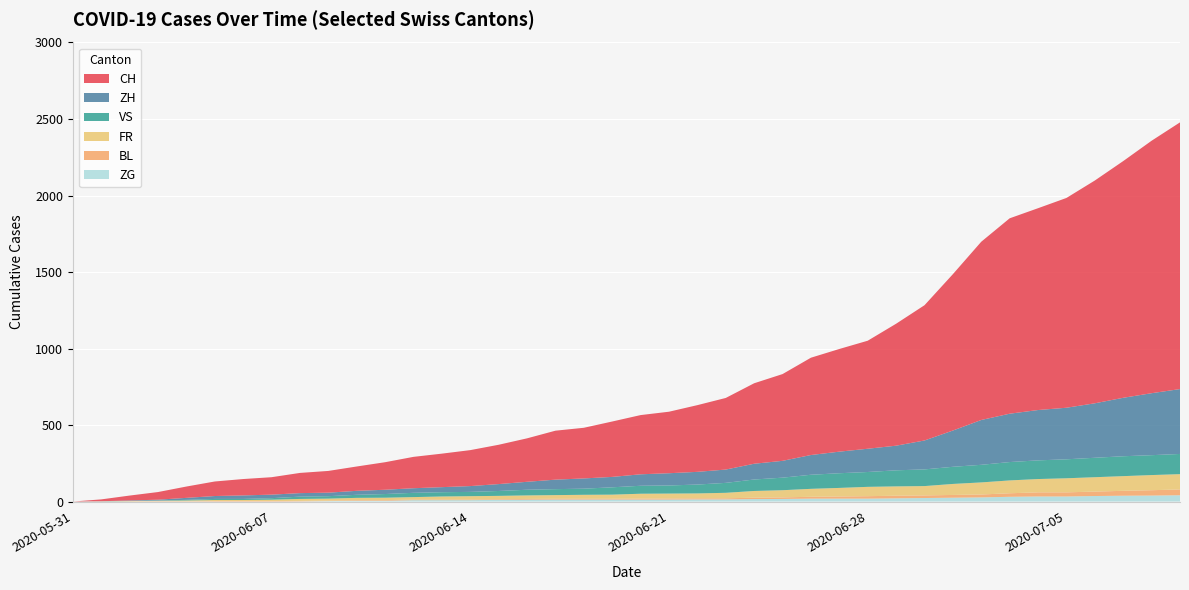

Reading right to left, what are all the values shown in this chart?

CH: 2020-07-09=1743	2020-07-08=1650	2020-07-07=1547	2020-07-06=1456	2020-07-05=1371	2020-07-04=1319	2020-07-03=1277	2020-07-02=1165	2020-07-01=1022	2020-06-30=884	2020-06-29=797	2020-06-28=706	2020-06-27=671	2020-06-26=636	2020-06-25=567	2020-06-24=526	2020-06-23=468	2020-06-22=436	2020-06-21=402	2020-06-20=387	2020-06-19=362	2020-06-18=331	2020-06-17=320	2020-06-16=284	2020-06-15=257	2020-06-14=235	2020-06-13=219	2020-06-12=205	2020-06-11=180	2020-06-10=159	2020-06-09=142	2020-06-08=132	2020-06-07=114	2020-06-06=107	2020-06-05=95	2020-06-04=74	2020-06-03=50	2020-06-02=32	2020-06-01=12	2020-05-31=0
ZH: 2020-07-09=424	2020-07-08=405	2020-07-07=382	2020-07-06=356	2020-07-05=337	2020-07-04=329	2020-07-03=316	2020-07-02=293	2020-07-01=237	2020-06-30=189	2020-06-29=161	2020-06-28=152	2020-06-27=141	2020-06-26=129	2020-06-25=110	2020-06-24=103	2020-06-23=87	2020-06-22=83	2020-06-21=80	2020-06-20=75	2020-06-19=68	2020-06-18=67	2020-06-17=62	2020-06-16=52	2020-06-15=45	2020-06-14=38	2020-06-13=33	2020-06-12=30	2020-06-11=28	2020-06-10=26	2020-06-09=23	2020-06-08=23	2020-06-07=23	2020-06-06=23	2020-06-05=19	2020-06-04=13	2020-06-03=5	2020-06-02=2	2020-06-01=0	2020-05-31=0
VS: 2020-07-09=132	2020-07-08=130	2020-07-07=130	2020-07-06=127	2020-07-05=124	2020-07-04=122	2020-07-03=120	2020-07-02=115	2020-07-01=112	2020-06-30=109	2020-06-29=105	2020-06-28=97	2020-06-27=96	2020-06-26=92	2020-06-25=82	2020-06-24=75	2020-06-23=65	2020-06-22=58	2020-06-21=53	2020-06-20=52	2020-06-19=48	2020-06-18=40	2020-06-17=39	2020-06-16=37	2020-06-15=32	2020-06-14=28	2020-06-13=28	2020-06-12=28	2020-06-11=24	2020-06-10=20	2020-06-09=16	2020-06-08=15	2020-06-07=10	2020-06-06=7	2020-06-05=7	2020-06-04=4	2020-06-03=2	2020-06-02=2	2020-06-01=1	2020-05-31=0
FR: 2020-07-09=100	2020-07-08=99	2020-07-07=96	2020-07-06=94	2020-07-05=92	2020-07-04=87	2020-07-03=84	2020-07-02=79	2020-07-01=72	2020-06-30=61	2020-06-29=61	2020-06-28=61	2020-06-27=56	2020-06-26=52	2020-06-25=47	2020-06-24=44	2020-06-23=36	2020-06-22=32	2020-06-21=32	2020-06-20=32	2020-06-19=27	2020-06-18=26	2020-06-17=24	2020-06-16=23	2020-06-15=22	2020-06-14=22	2020-06-13=20	2020-06-12=16	2020-06-11=16	2020-06-10=15	2020-06-09=13	2020-06-08=13	2020-06-07=9	2020-06-06=7	2020-06-05=7	2020-06-04=5	2020-06-03=3	2020-06-02=2	2020-06-01=0	2020-05-31=0
BL: 2020-07-09=38	2020-07-08=35	2020-07-07=32	2020-07-06=29	2020-07-05=27	2020-07-04=27	2020-07-03=23	2020-07-02=19	2020-07-01=18	2020-06-30=17	2020-06-29=17	2020-06-28=16	2020-06-27=14	2020-06-26=12	2020-06-25=10	2020-06-24=9	2020-06-23=7	2020-06-22=7	2020-06-21=7	2020-06-20=6	2020-06-19=5	2020-06-18=5	2020-06-17=5	2020-06-16=5	2020-06-15=4	2020-06-14=4	2020-06-13=4	2020-06-12=4	2020-06-11=4	2020-06-10=4	2020-06-09=3	2020-06-08=3	2020-06-07=3	2020-06-06=3	2020-06-05=3	2020-06-04=2	2020-06-03=2	2020-06-02=1	2020-06-01=1	2020-05-31=0
ZG: 2020-07-09=41	2020-07-08=39	2020-07-07=38	2020-07-06=36	2020-07-05=33	2020-07-04=33	2020-07-03=31	2020-07-02=27	2020-07-01=25	2020-06-30=23	2020-06-29=21	2020-06-28=19	2020-06-27=19	2020-06-26=19	2020-06-25=17	2020-06-24=16	2020-06-23=14	2020-06-22=14	2020-06-21=13	2020-06-20=13	2020-06-19=13	2020-06-18=13	2020-06-17=13	2020-06-16=12	2020-06-15=11	2020-06-14=9	2020-06-13=9	2020-06-12=9	2020-06-11=5	2020-06-10=5	2020-06-09=3	2020-06-08=1	2020-06-07=0	2020-06-06=0	2020-06-05=0	2020-06-04=0	2020-06-03=0	2020-06-02=0	2020-06-01=0	2020-05-31=0